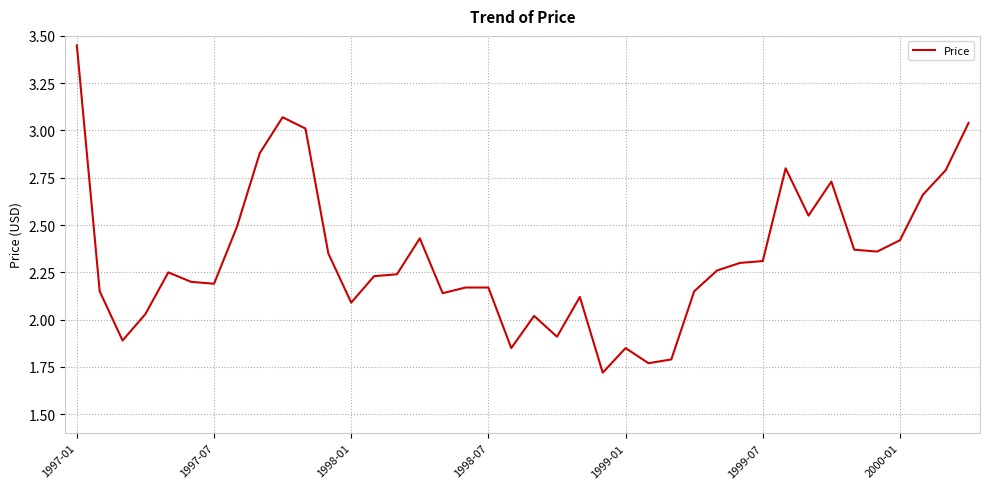

What is the smallest value displayed?

1.7